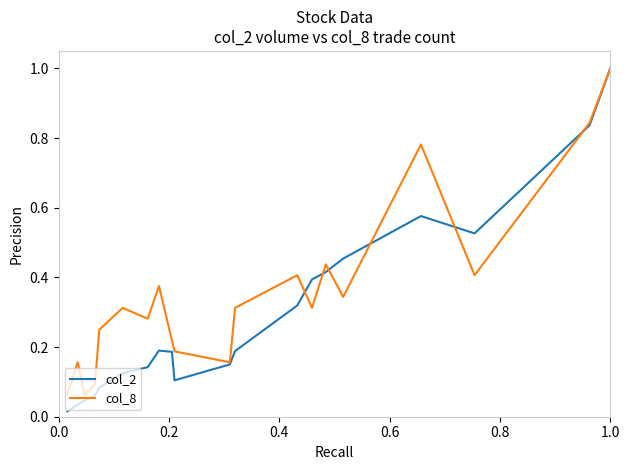

What is the maximum value shown in the chart?

1.0